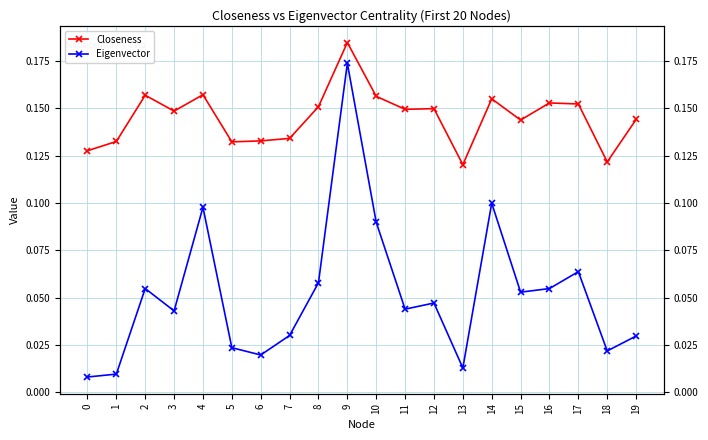

True or false: Closeness and Eigenvector intersect in this chart.

False